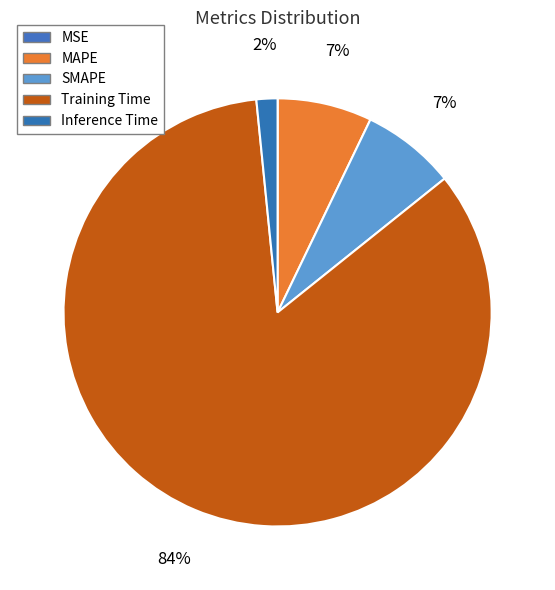

Which slice represents more than half of the pie?

Training Time